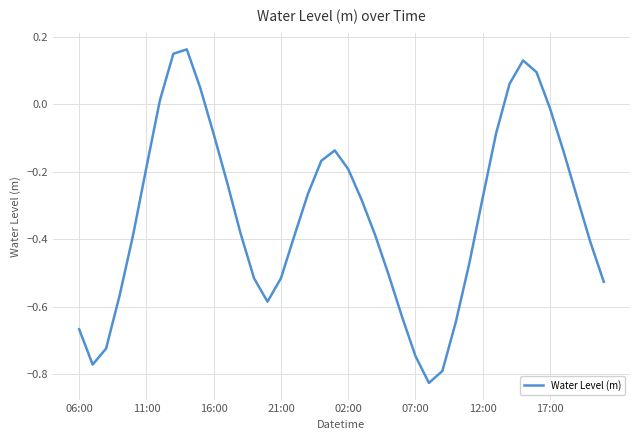

What is the difference between the maximum and minimum values?

1.0